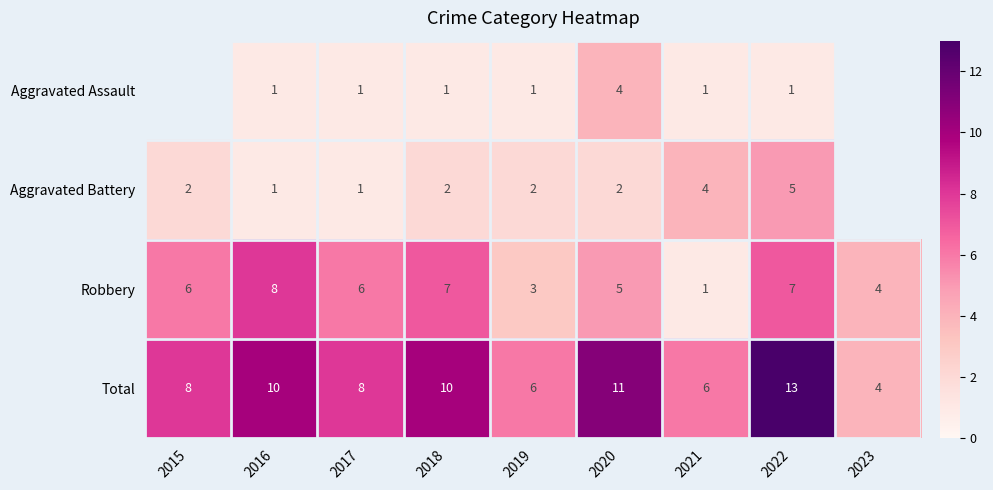

Rank the series at 2020 from highest to lowest value.

Total, Robbery, Aggravated Assault, Aggravated Battery